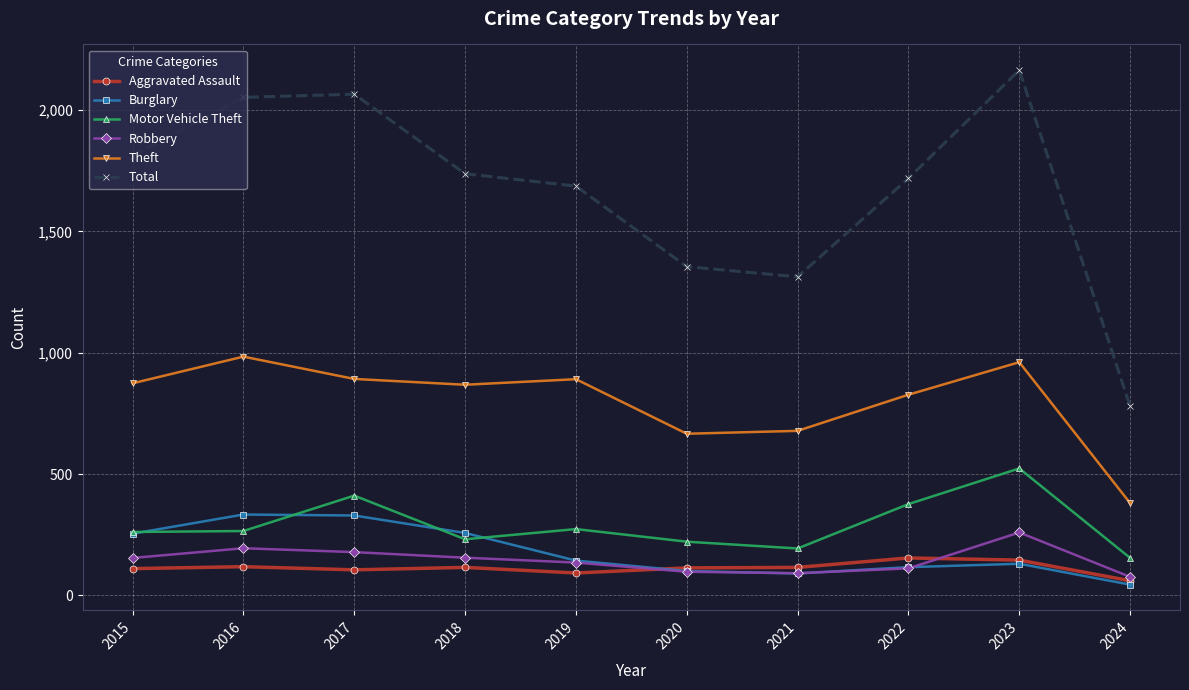

Which series has the largest total across all categories?

Total